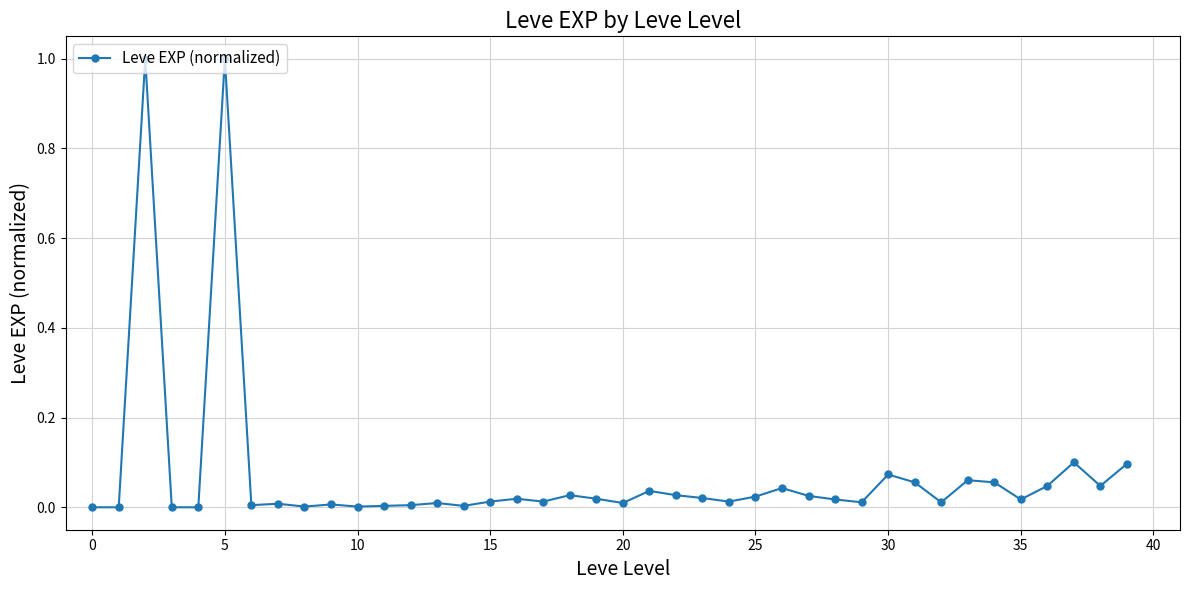

True or false: there are more than 1 points higher than both neighbors.

True